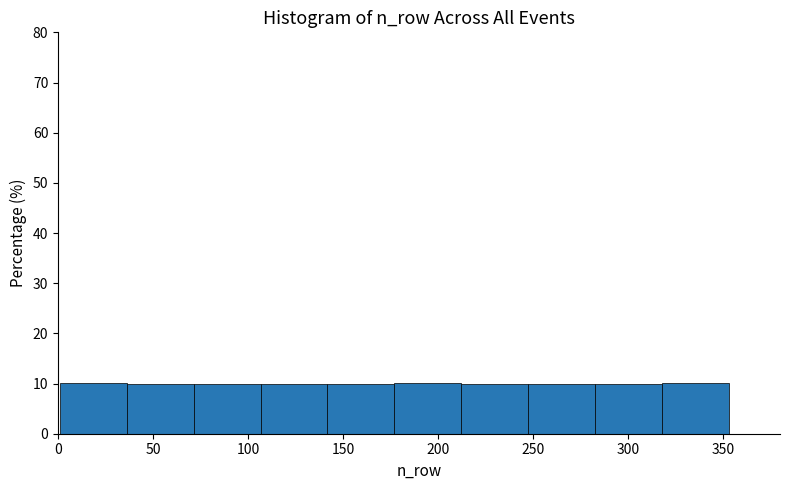

How tall is the bar that spans 35 to 70 on the x-axis? Neither the bar edges nor the heights are printed on the chart, so give them approximately, as read against the axes.

10